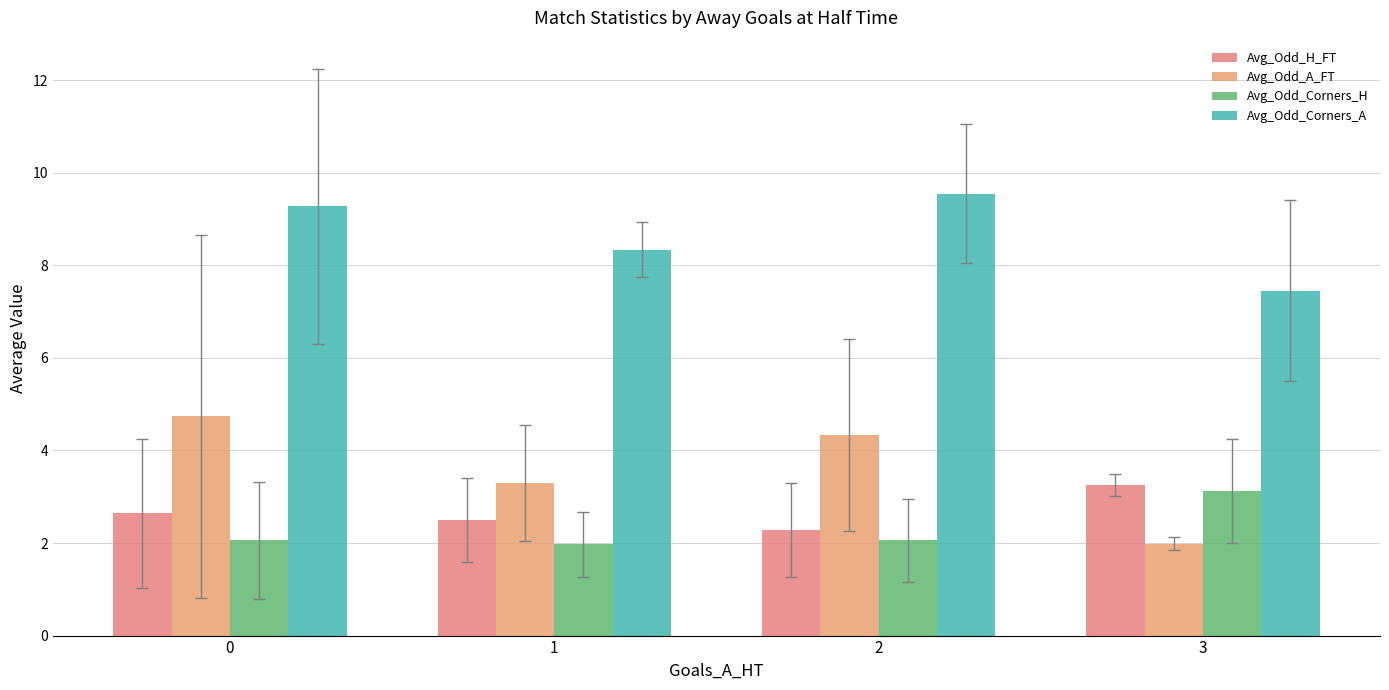

At 1, list the series in order from smallest to largest.

Avg_Odd_Corners_H, Avg_Odd_H_FT, Avg_Odd_A_FT, Avg_Odd_Corners_A